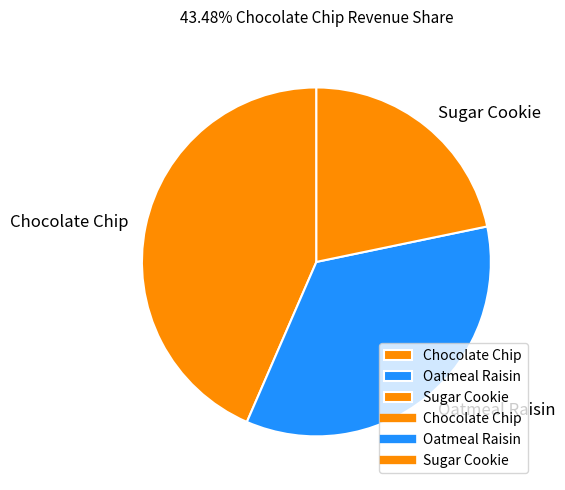

Which slice is the largest?

Chocolate Chip